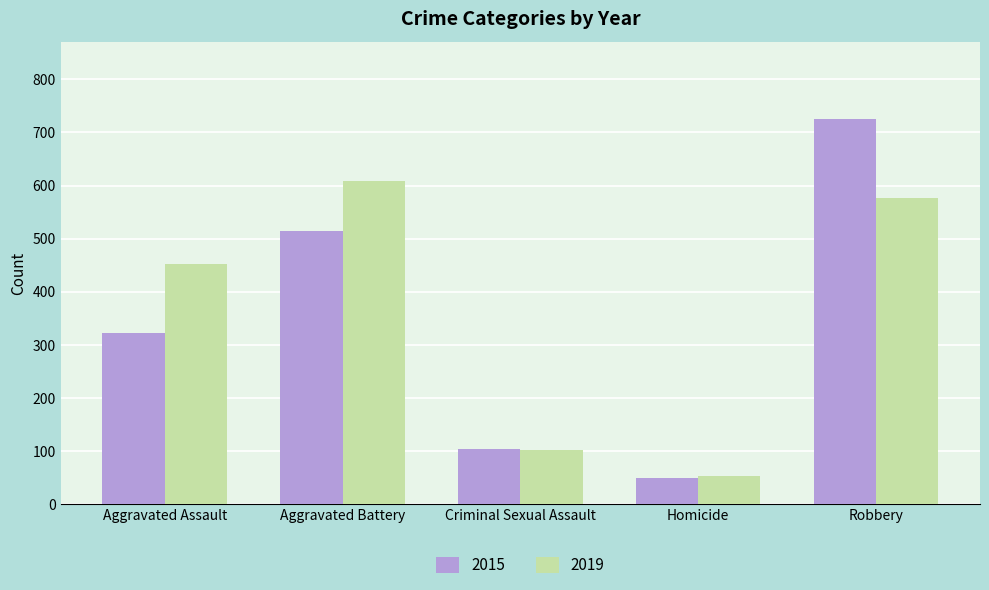

What value does the 2015 series have at Aggravated Battery, to the nearest 10?

520